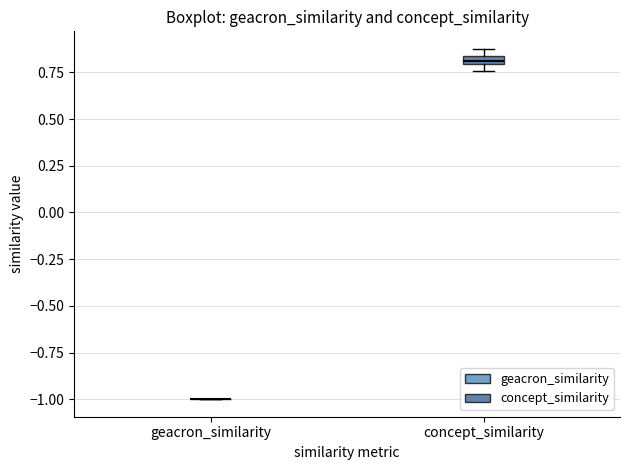

Where is the upper edge of the box for concept_similarity on the y-axis? The values are not printed on the chart, so give them approximately, as read against the axis.

0.85